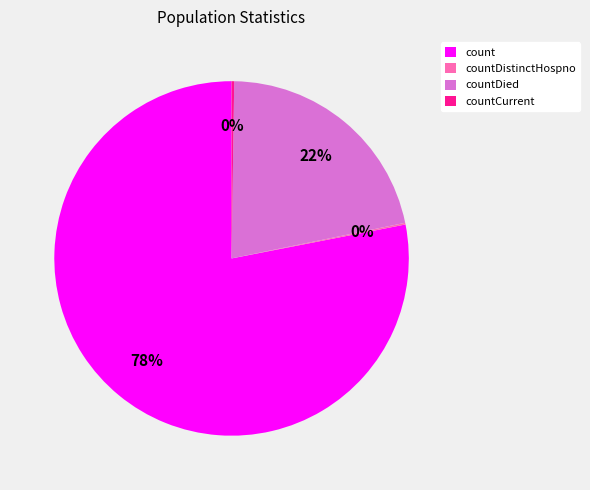

Which category has the biggest portion of the pie?

count